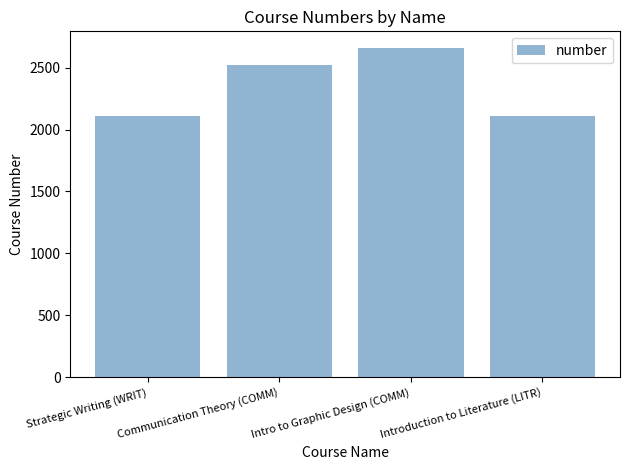

What is the label of the 4th bar from the right?

Strategic Writing (WRIT)